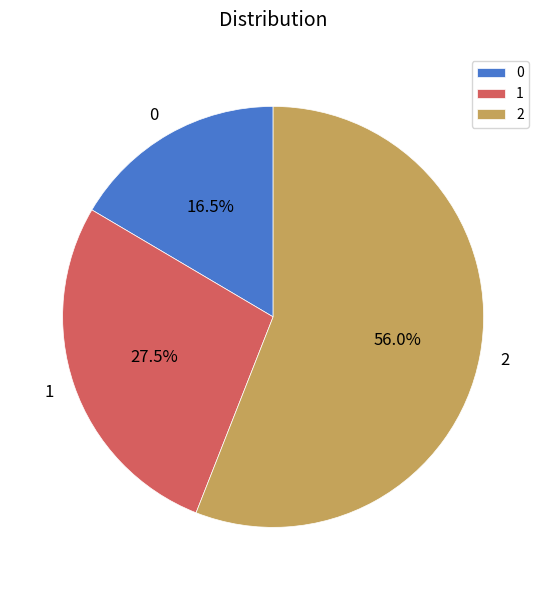

Approximately how many times larger is the value at 0 compared to 1?

0.6